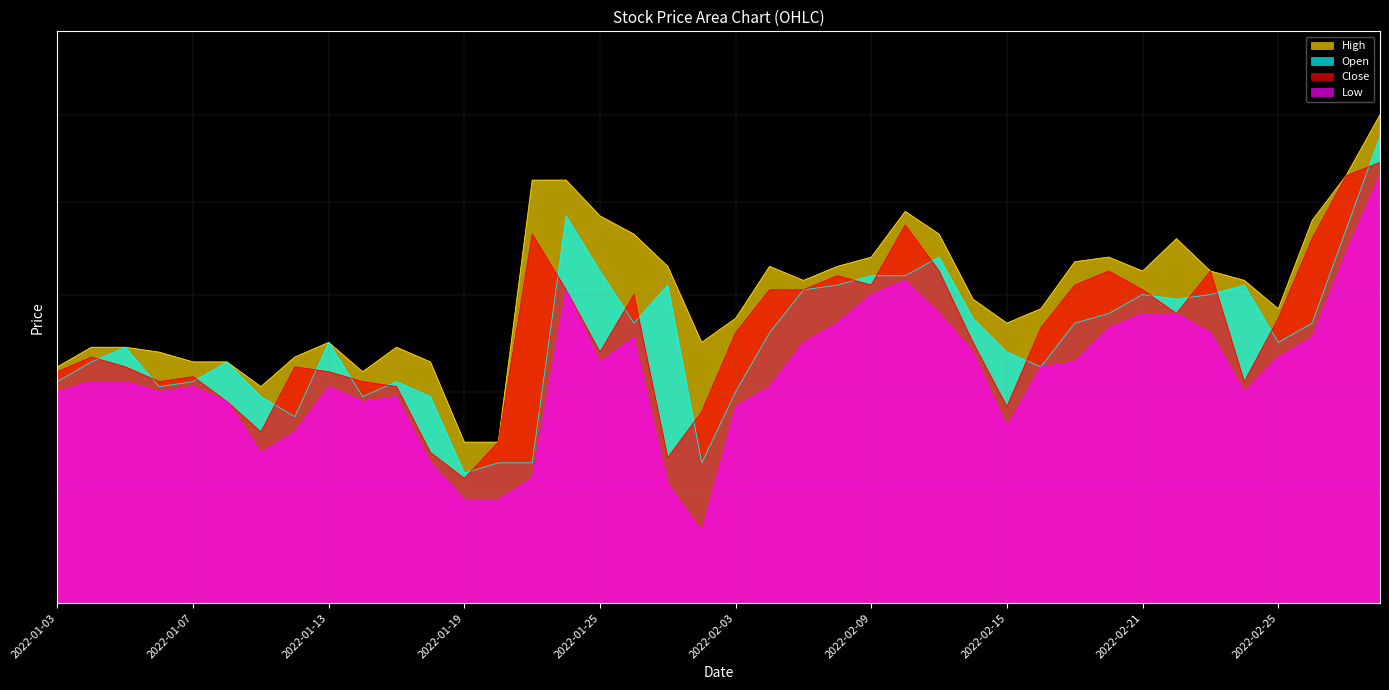

Reading left to right, transcribe all the data shown in this chart.

High: 2022-01-03=1825	2022-01-04=1845	2022-01-05=1845	2022-01-06=1840	2022-01-07=1830	2022-01-10=1830	2022-01-11=1805	2022-01-12=1835	2022-01-13=1850	2022-01-14=1820	2022-01-17=1845	2022-01-18=1830	2022-01-19=1750	2022-01-20=1750	2022-01-21=2025	2022-01-24=2025	2022-01-25=1985	2022-01-26=1965	2022-01-27=1930	2022-01-28=1850	2022-02-03=1875	2022-02-04=1930	2022-02-07=1915	2022-02-08=1930	2022-02-09=1940	2022-02-10=1990	2022-02-11=1965	2022-02-14=1895	2022-02-15=1870	2022-02-16=1885	2022-02-17=1935	2022-02-18=1940	2022-02-21=1925	2022-02-22=1960	2022-02-23=1925	2022-02-24=1915	2022-02-25=1885	2022-02-28=1980	2022-03-02=2030	2022-03-03=2100
Open: 2022-01-03=1810	2022-01-04=1830	2022-01-05=1845	2022-01-06=1805	2022-01-07=1810	2022-01-10=1830	2022-01-11=1795	2022-01-12=1775	2022-01-13=1850	2022-01-14=1795	2022-01-17=1810	2022-01-18=1795	2022-01-19=1720	2022-01-20=1730	2022-01-21=1730	2022-01-24=1985	2022-01-25=1925	2022-01-26=1870	2022-01-27=1910	2022-01-28=1730	2022-02-03=1800	2022-02-04=1860	2022-02-07=1905	2022-02-08=1910	2022-02-09=1920	2022-02-10=1920	2022-02-11=1940	2022-02-14=1875	2022-02-15=1840	2022-02-16=1825	2022-02-17=1870	2022-02-18=1880	2022-02-21=1900	2022-02-22=1895	2022-02-23=1900	2022-02-24=1910	2022-02-25=1850	2022-02-28=1870	2022-03-02=1970	2022-03-03=2075
Close: 2022-01-03=1820	2022-01-04=1835	2022-01-05=1825	2022-01-06=1810	2022-01-07=1815	2022-01-10=1790	2022-01-11=1760	2022-01-12=1825	2022-01-13=1820	2022-01-14=1810	2022-01-17=1805	2022-01-18=1740	2022-01-19=1715	2022-01-20=1750	2022-01-21=1965	2022-01-24=1905	2022-01-25=1840	2022-01-26=1900	2022-01-27=1735	2022-01-28=1780	2022-02-03=1860	2022-02-04=1905	2022-02-07=1905	2022-02-08=1920	2022-02-09=1910	2022-02-10=1975	2022-02-11=1925	2022-02-14=1850	2022-02-15=1785	2022-02-16=1865	2022-02-17=1910	2022-02-18=1925	2022-02-21=1905	2022-02-22=1880	2022-02-23=1925	2022-02-24=1810	2022-02-25=1875	2022-02-28=1960	2022-03-02=2030	2022-03-03=2045
Low: 2022-01-03=1800	2022-01-04=1810	2022-01-05=1810	2022-01-06=1800	2022-01-07=1805	2022-01-10=1790	2022-01-11=1740	2022-01-12=1760	2022-01-13=1805	2022-01-14=1790	2022-01-17=1795	2022-01-18=1730	2022-01-19=1695	2022-01-20=1695	2022-01-21=1715	2022-01-24=1905	2022-01-25=1830	2022-01-26=1855	2022-01-27=1710	2022-01-28=1665	2022-02-03=1785	2022-02-04=1805	2022-02-07=1850	2022-02-08=1870	2022-02-09=1900	2022-02-10=1915	2022-02-11=1880	2022-02-14=1840	2022-02-15=1765	2022-02-16=1825	2022-02-17=1830	2022-02-18=1865	2022-02-21=1880	2022-02-22=1880	2022-02-23=1860	2022-02-24=1800	2022-02-25=1835	2022-02-28=1855	2022-03-02=1945	2022-03-03=2030